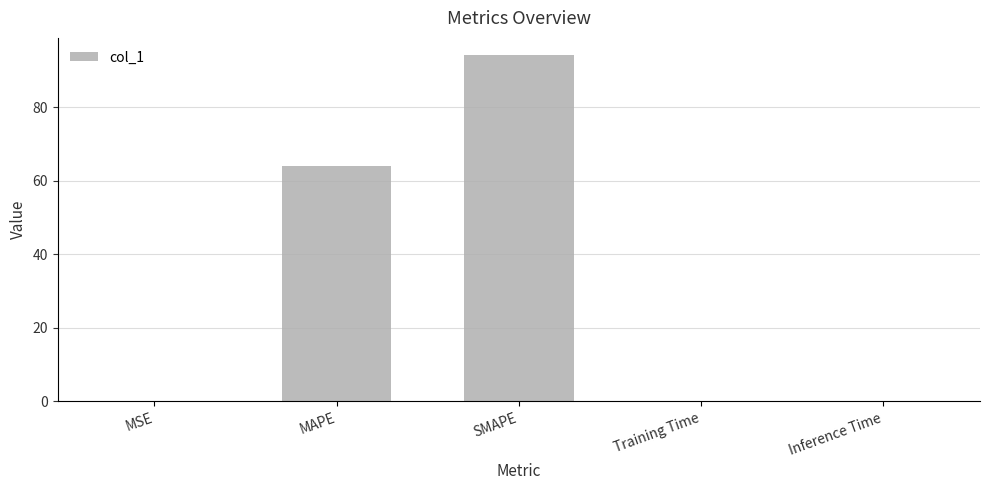

What is the maximum value shown in the chart?

94.1